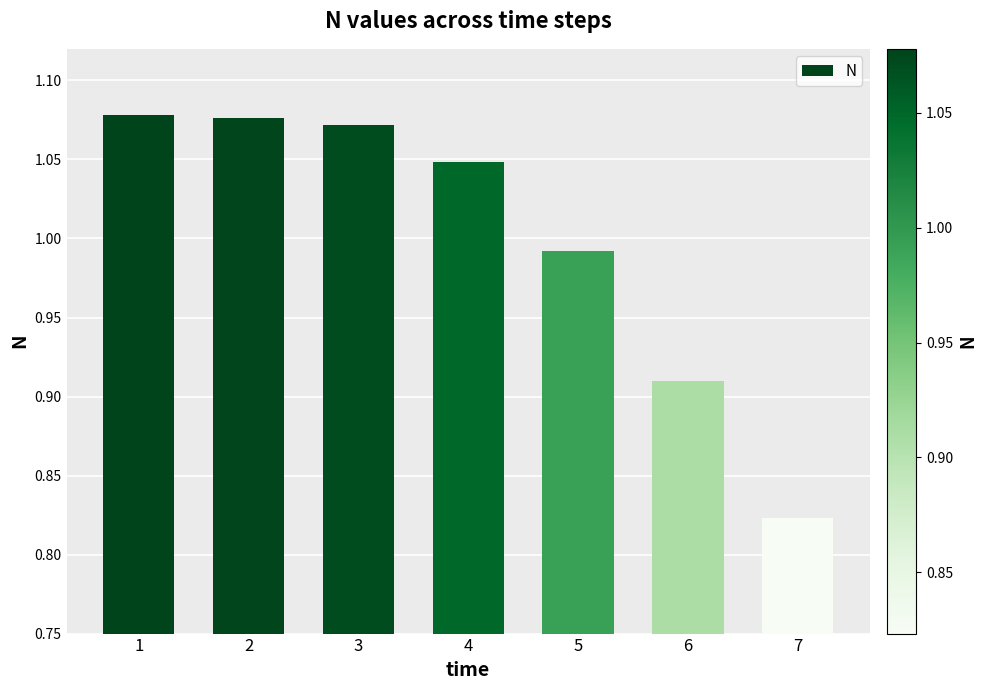

Is it true that the value at 1 is 1.5?

False